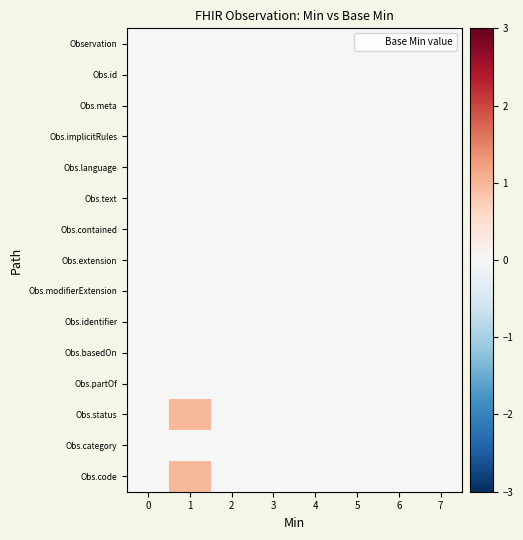

Between 1 and 2, which series saw the biggest shift?

Obs.status